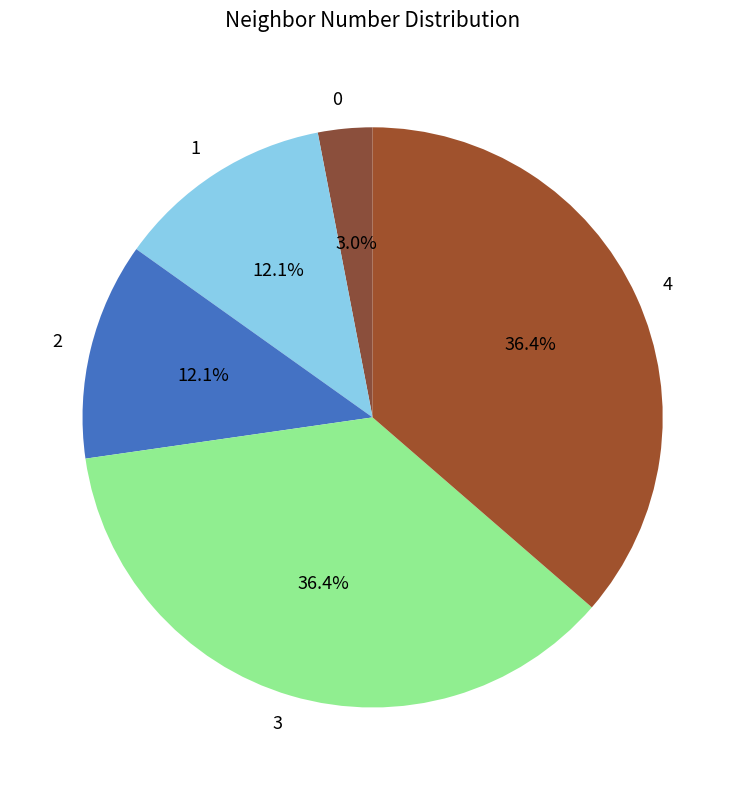

Approximately how many times larger is the value at 1 compared to 2?

1.0